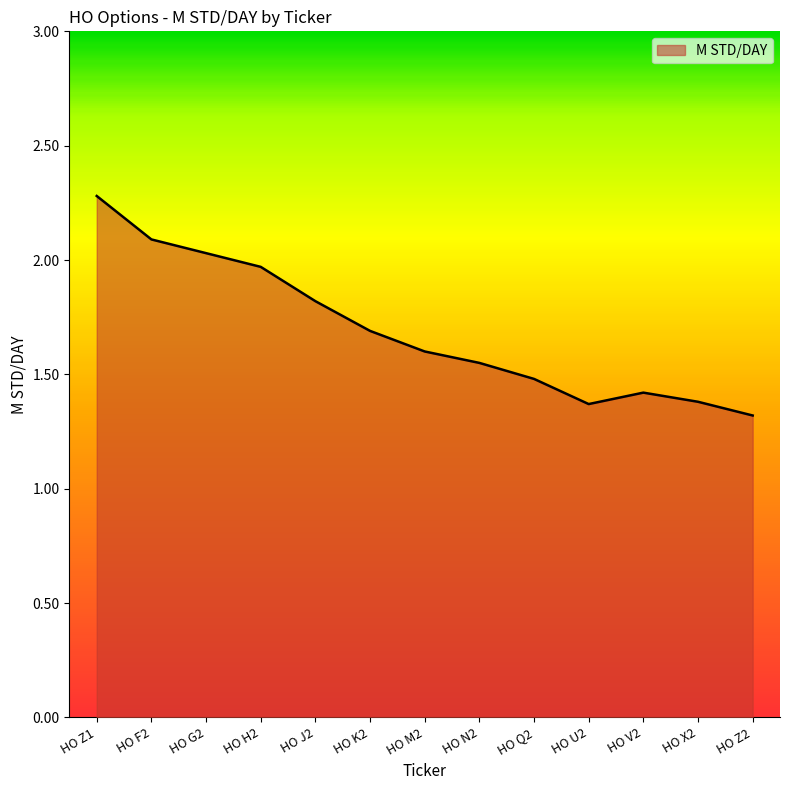

What is the difference between the maximum and second lowest values?

0.9